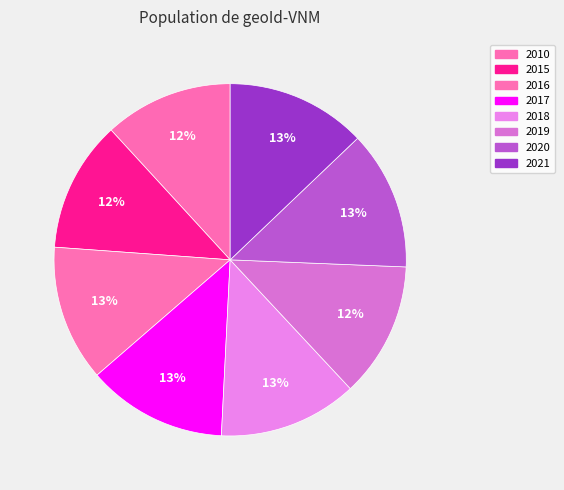

Which slice is the largest?

2021